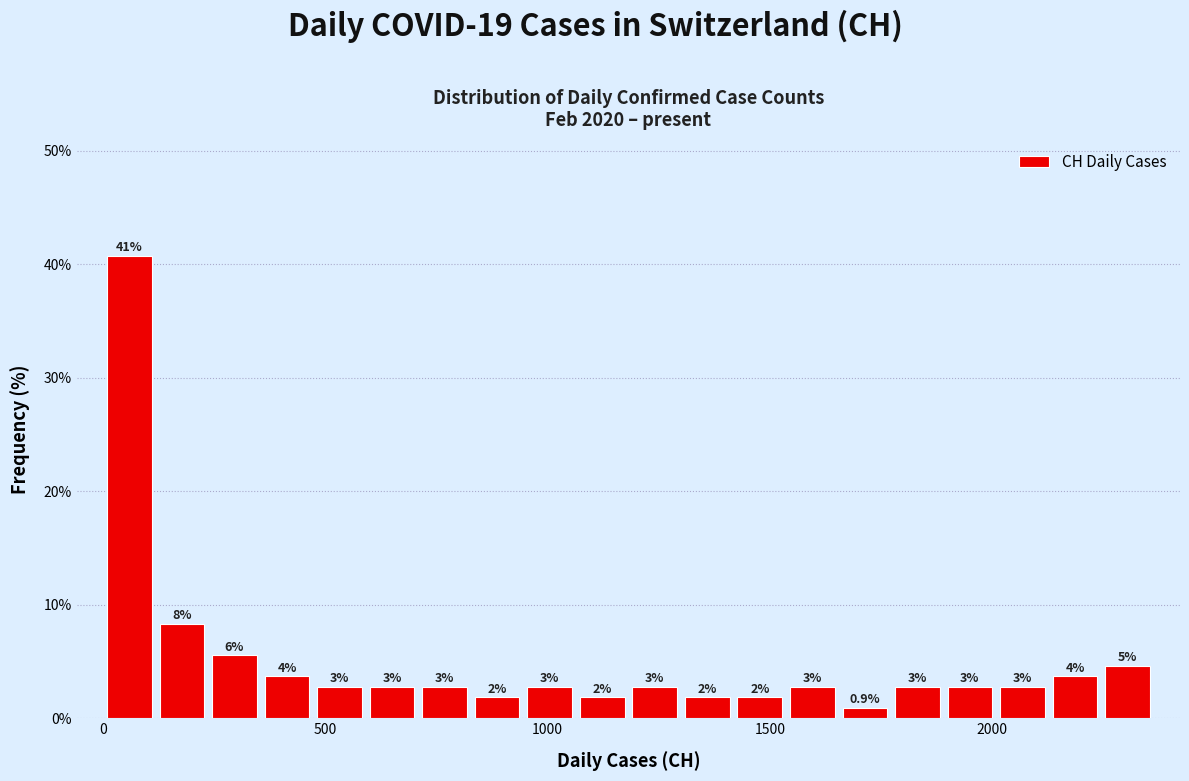

Around what value on the x-axis is the tallest bar? Give the approximate position of its centre, as read against the axis.

50